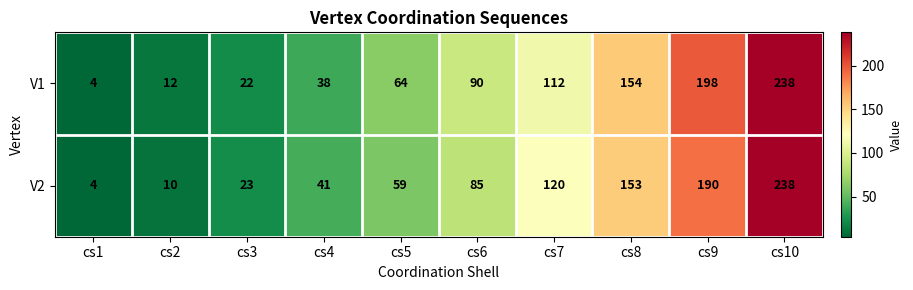

Rank the categories by V2 value from highest to lowest.

cs10, cs9, cs8, cs7, cs6, cs5, cs4, cs3, cs2, cs1